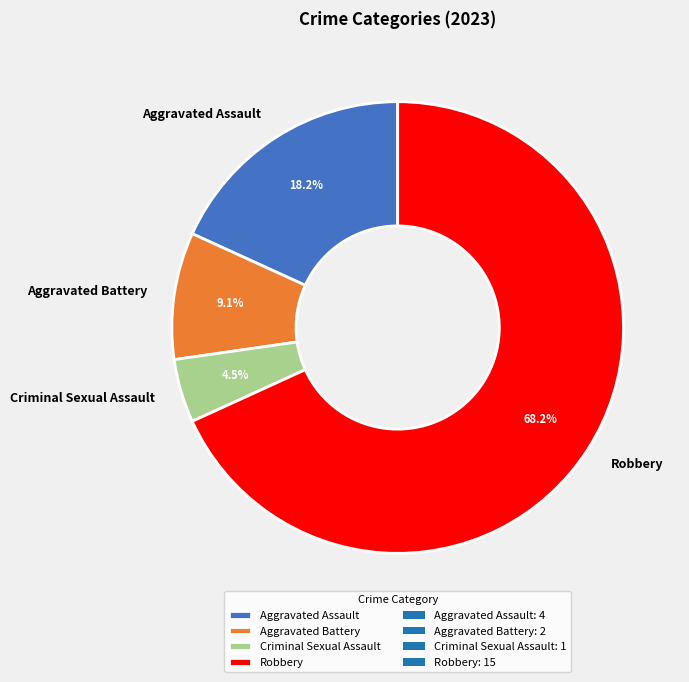

Which category accounts for the majority?

Robbery